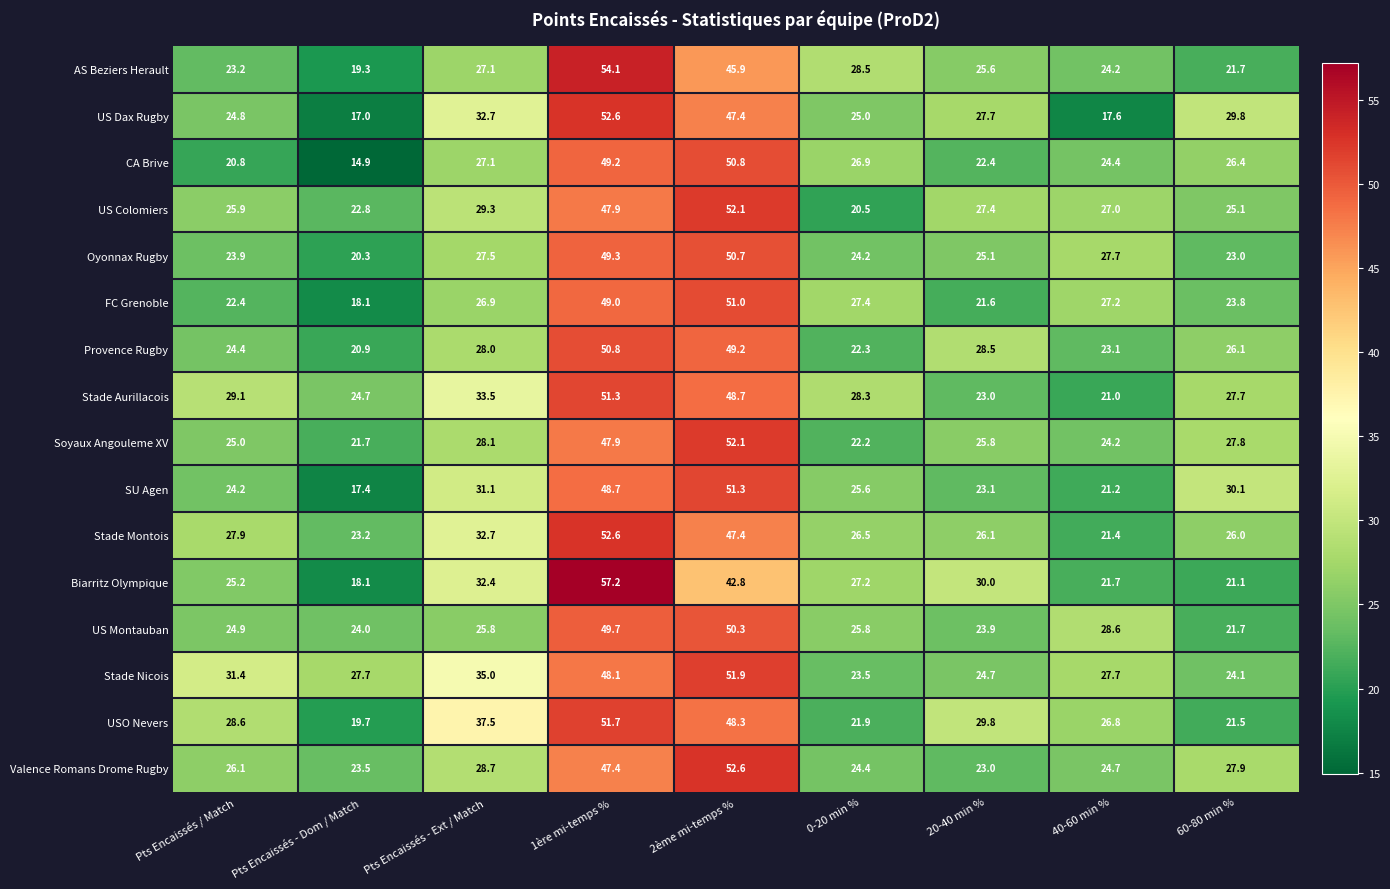

What is the minimum value for Stade Montois?

21.4